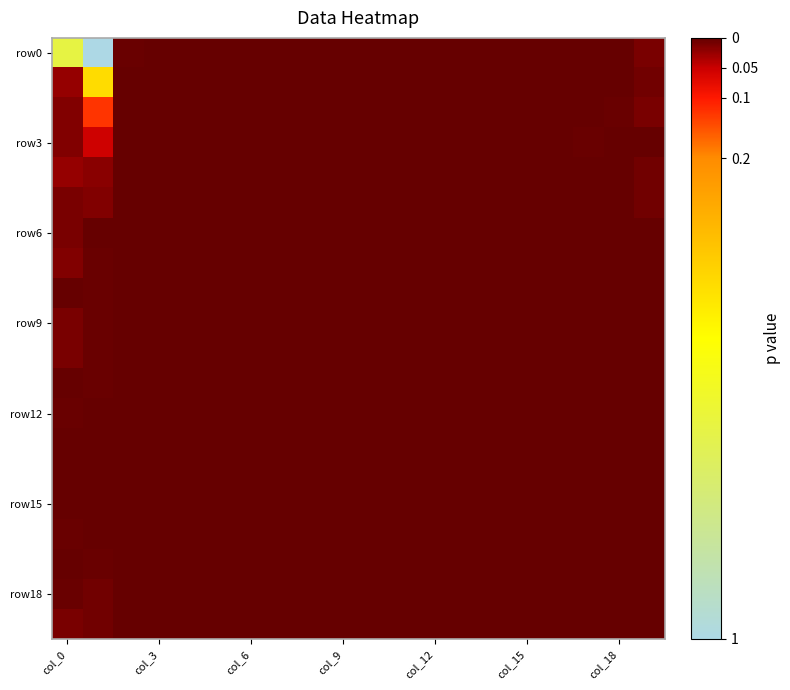

Which series has the largest range (max minus min)?

row0